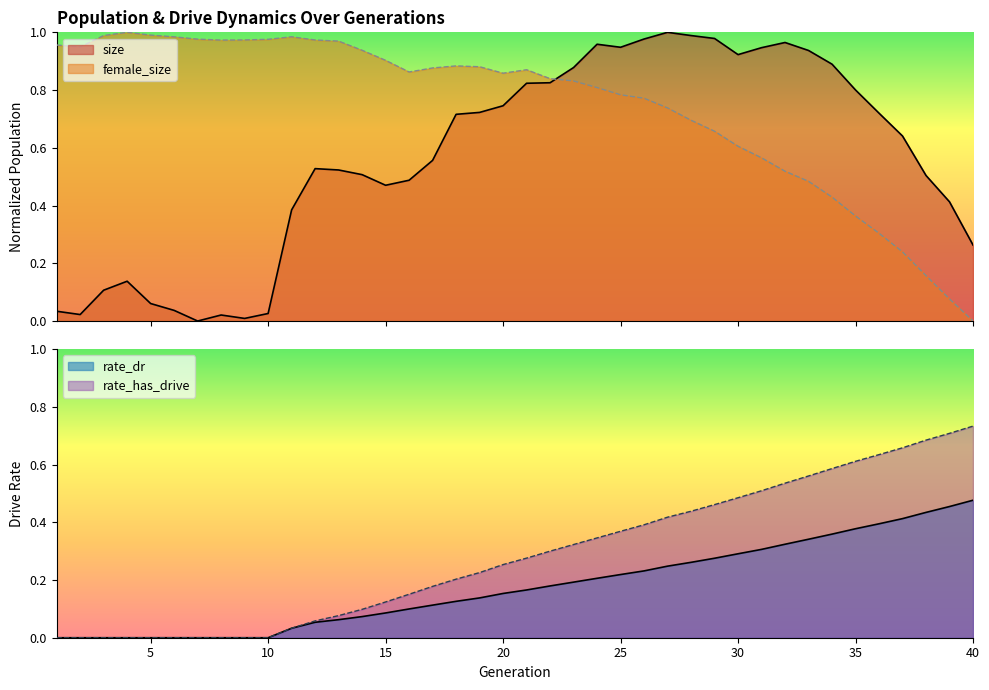

True or false: rate_has_drive and rate_dr cross at least once.

False